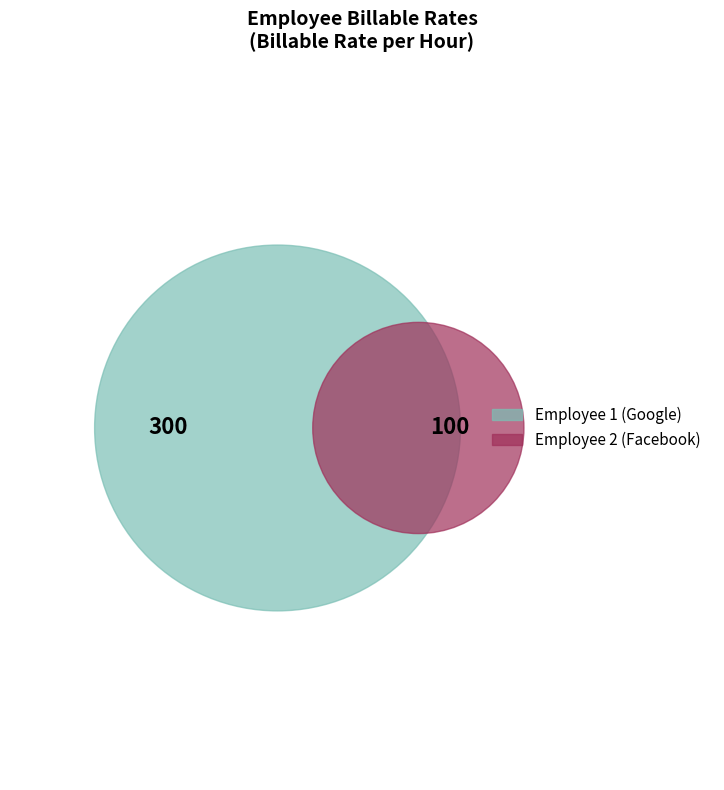

Rank the categories by value from highest to lowest.

1, 2